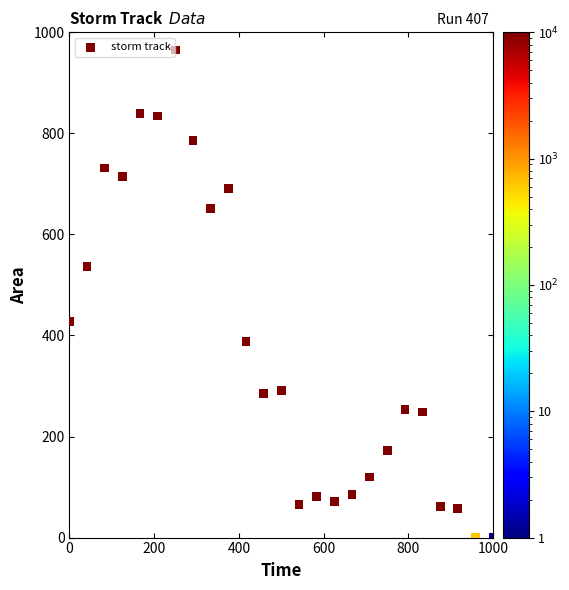

What is the range of X values (max minus min)?

1000.0